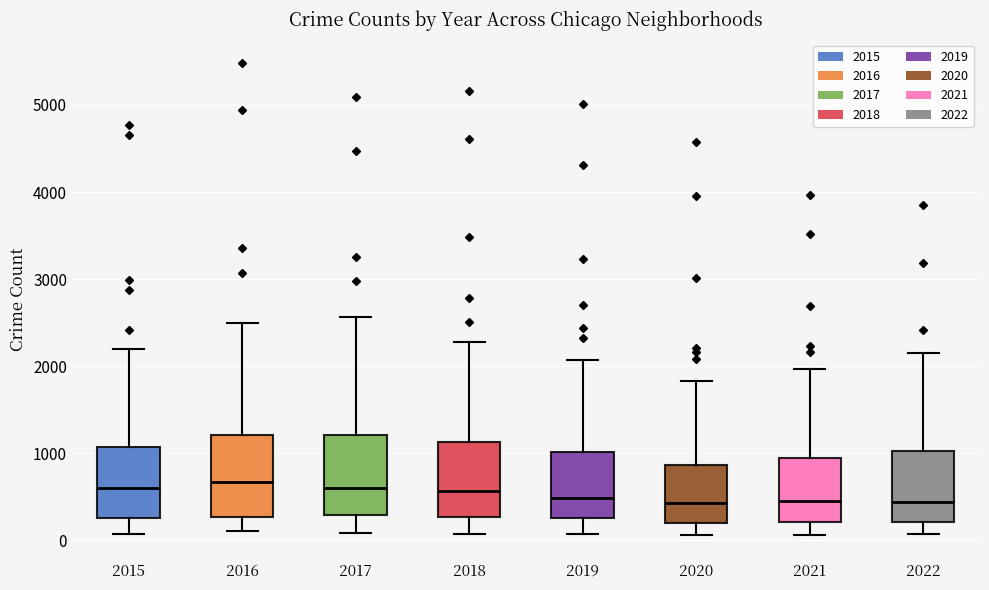

Reading left to right, transcribe this box plot: for each box, give where its median line is, the range the box spans, and where its two whiskers end, as read against the y-axis. The values are not printed on the chart, so give them approximately, as read against the axis.

2015: median 600, box 300 to 1100, whiskers 100 to 2200
2016: median 700, box 300 to 1200, whiskers 100 to 2500
2017: median 600, box 300 to 1200, whiskers 100 to 2600
2018: median 600, box 300 to 1100, whiskers 100 to 2300
2019: median 500, box 300 to 1000, whiskers 100 to 2100
2020: median 400, box 200 to 900, whiskers 100 to 1800
2021: median 500, box 200 to 1000, whiskers 100 to 2000
2022: median 400, box 200 to 1000, whiskers 100 to 2100